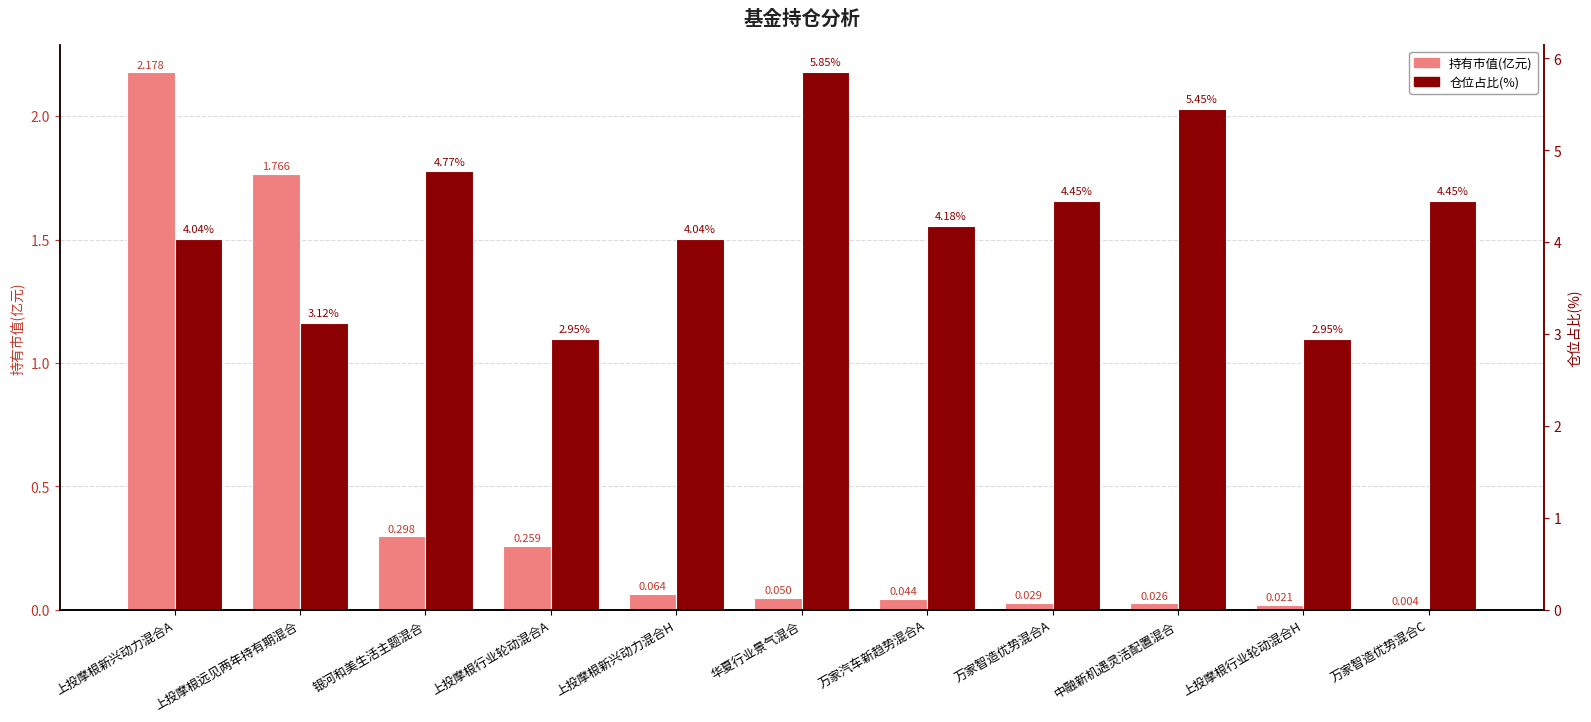

At how many categories does at least one series exceed 2?

11